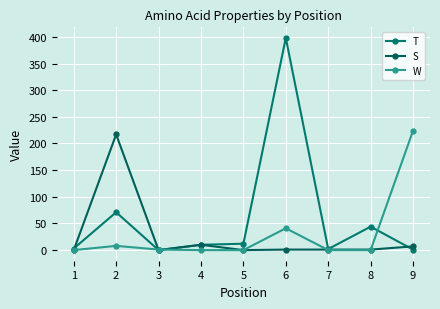

How many intersections are there between T and S?

2